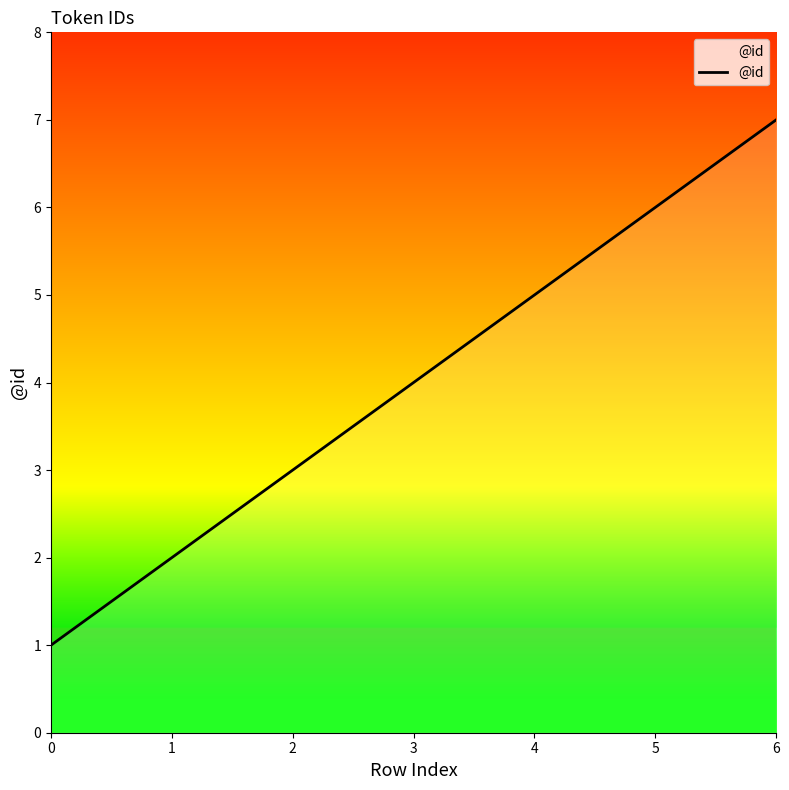

What is the ratio of the value at 6 to the value at 4?

1.4